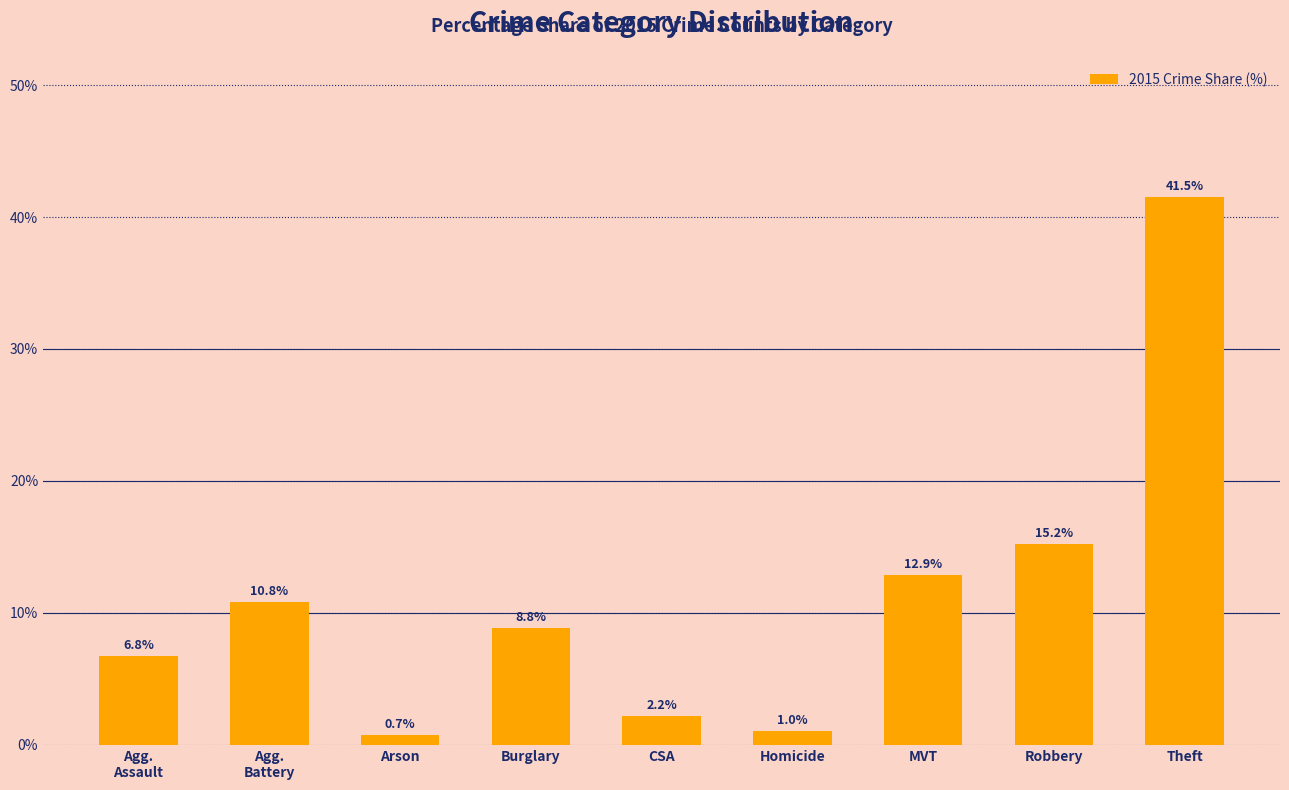

True or false: the data shows 5.9 at MVT.

False